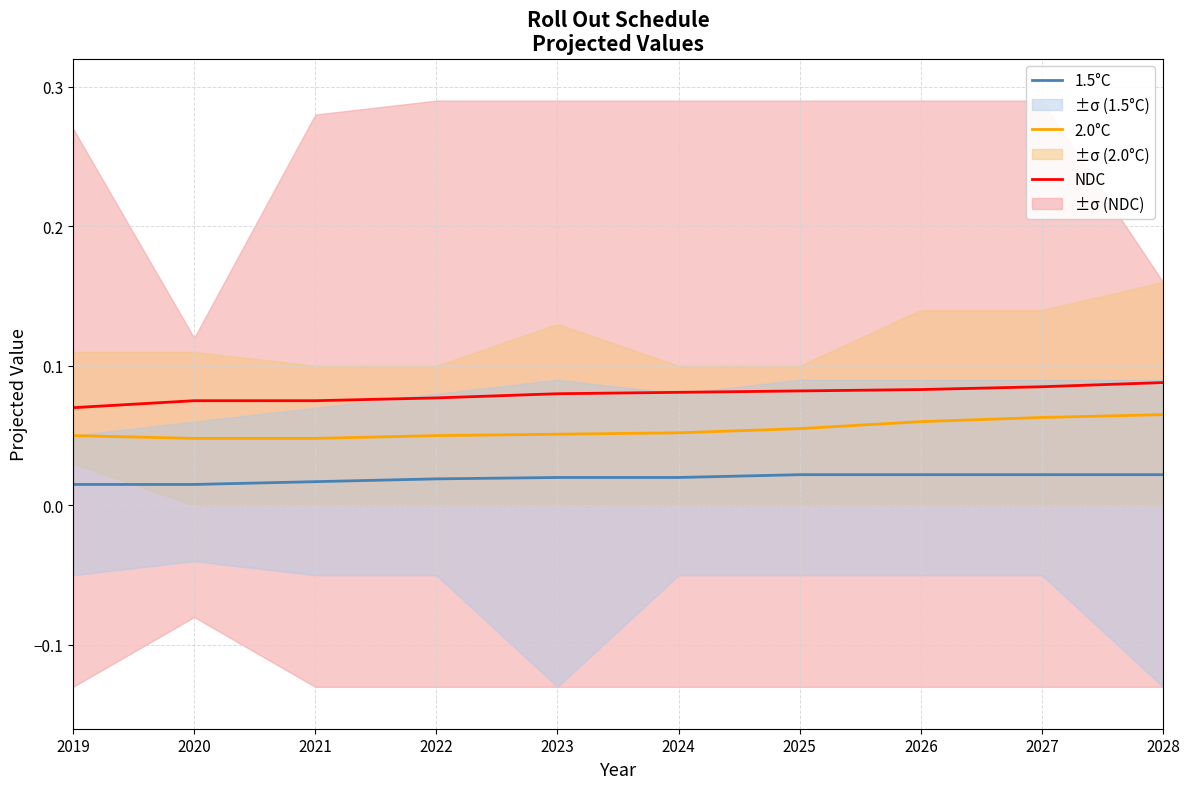

Reading right to left, extract all data points from this chart.

NDC: 0.1	0.1	0.1	0.1	0.1	0.1	0.1	0.1	0.1	0.1
2.0°C: 0.1	0.1	0.1	0.1	0.1	0.1	0.1	0.0	0.0	0.1
1.5°C: 0.0	0.0	0.0	0.0	0.0	0.0	0.0	0.0	0.0	0.0